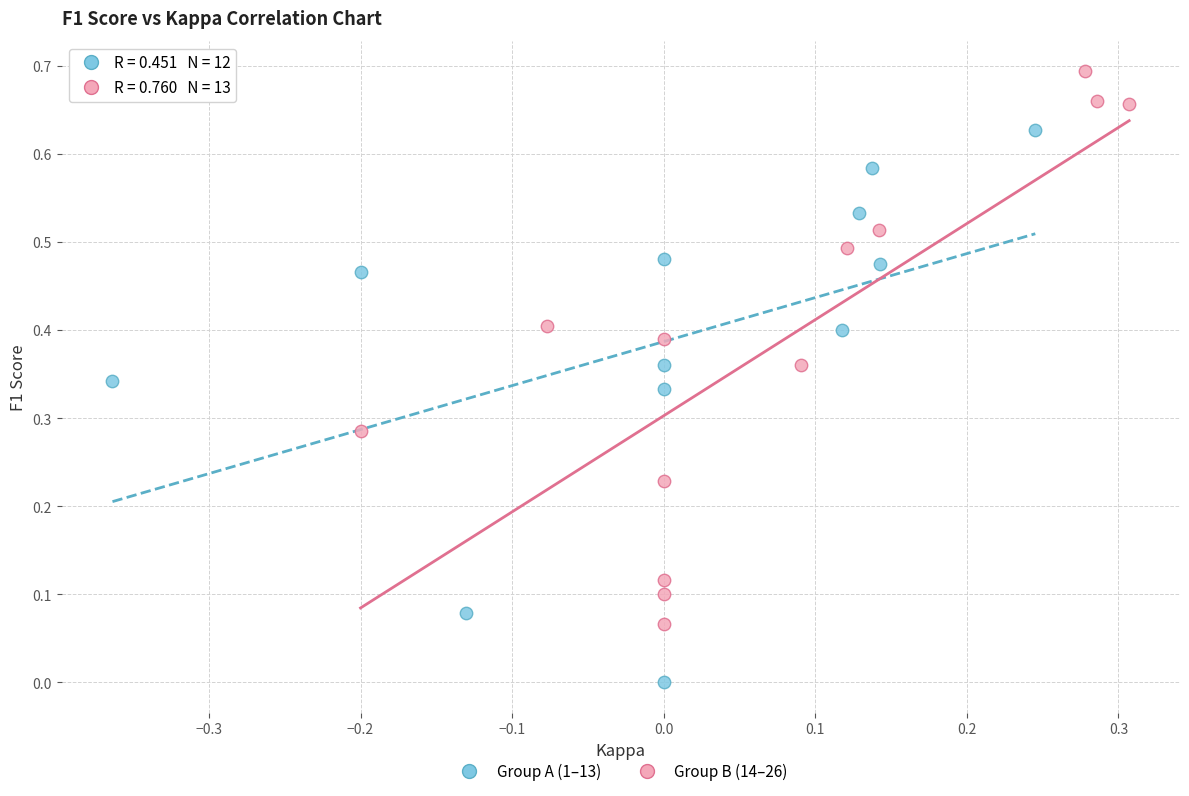

Which series contains the highest Y value?

Group B (14–26)